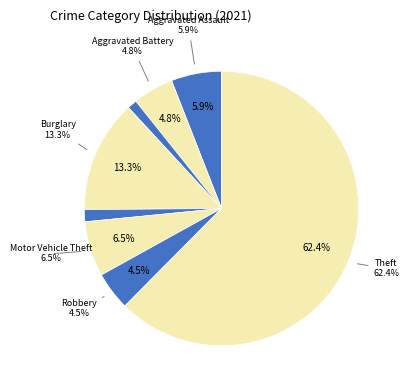

Count the number of slices in the pie.

8